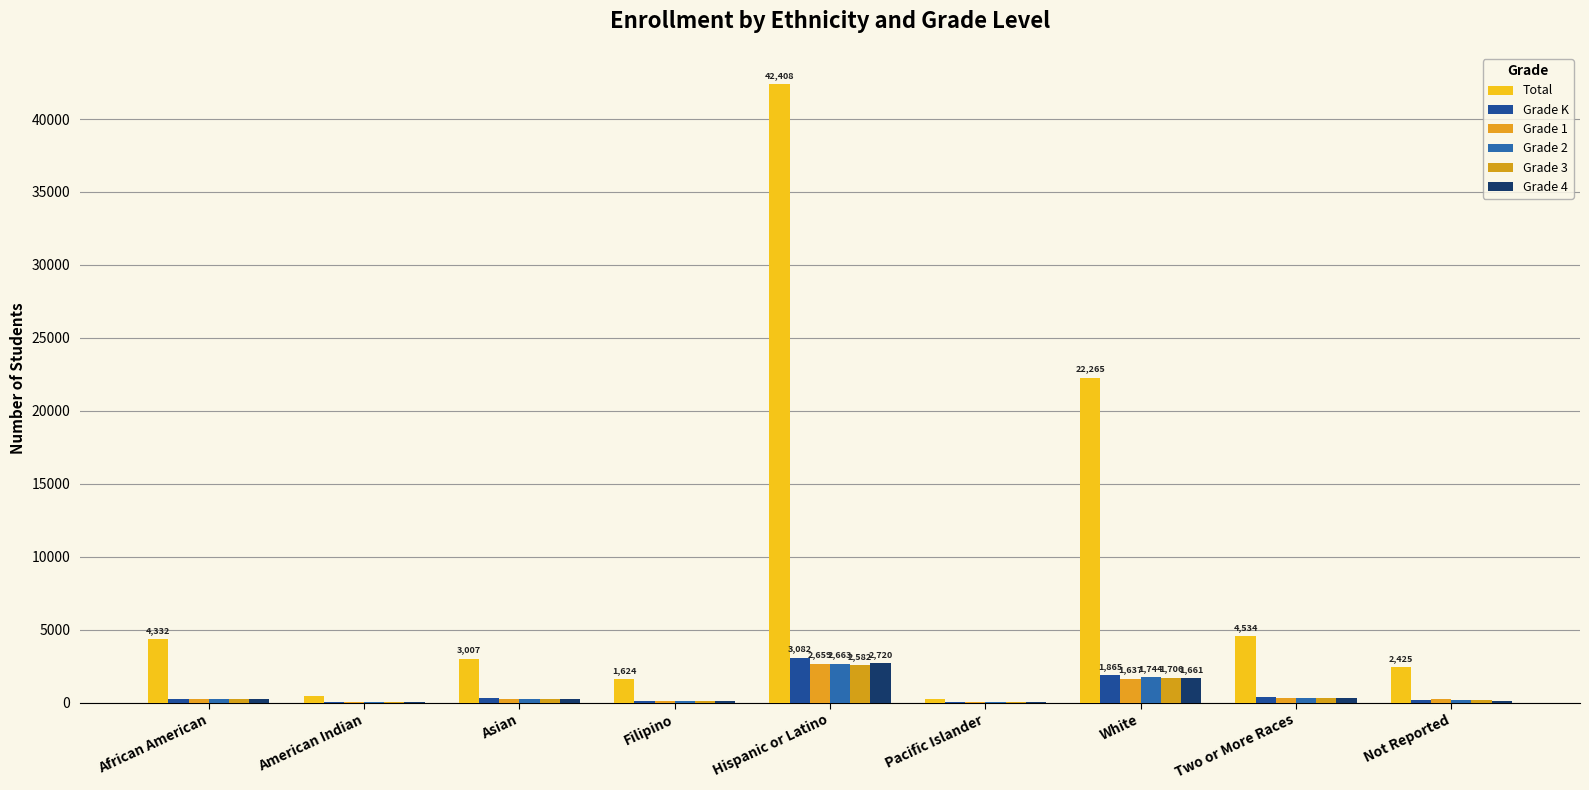

Which category has the highest value in the Grade 4 series?

Hispanic or Latino